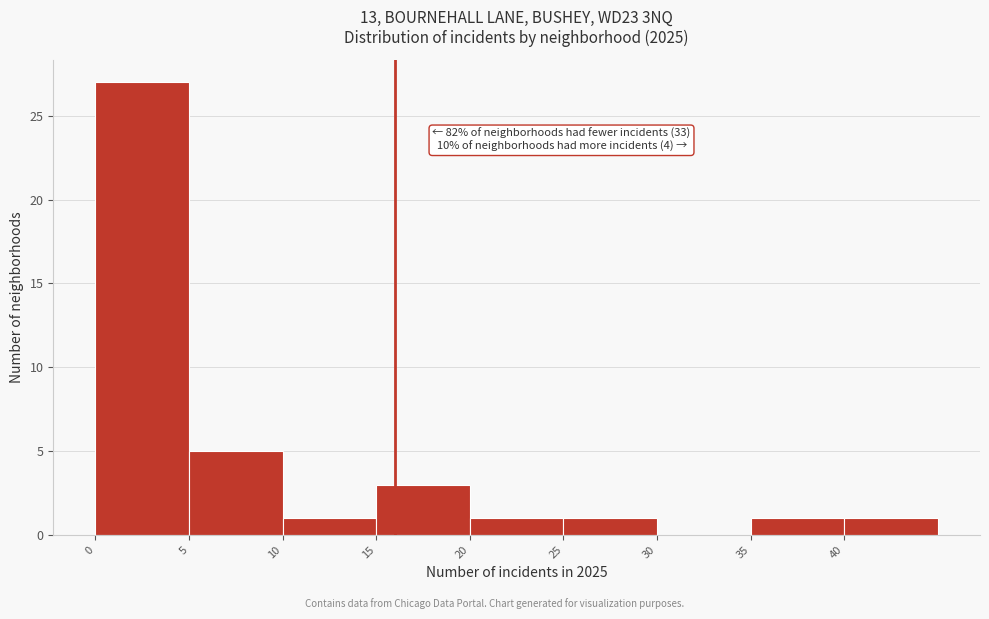

Over which range of the x-axis is the bar tallest?

0 to 5